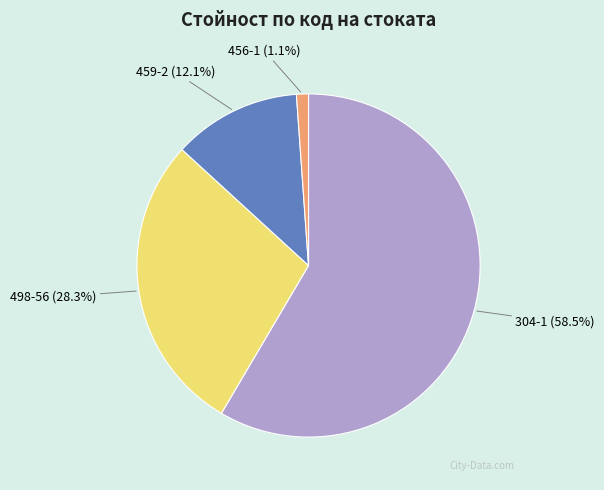

Approximately how many times larger is the value at 498-56 compared to 304-1?

0.5